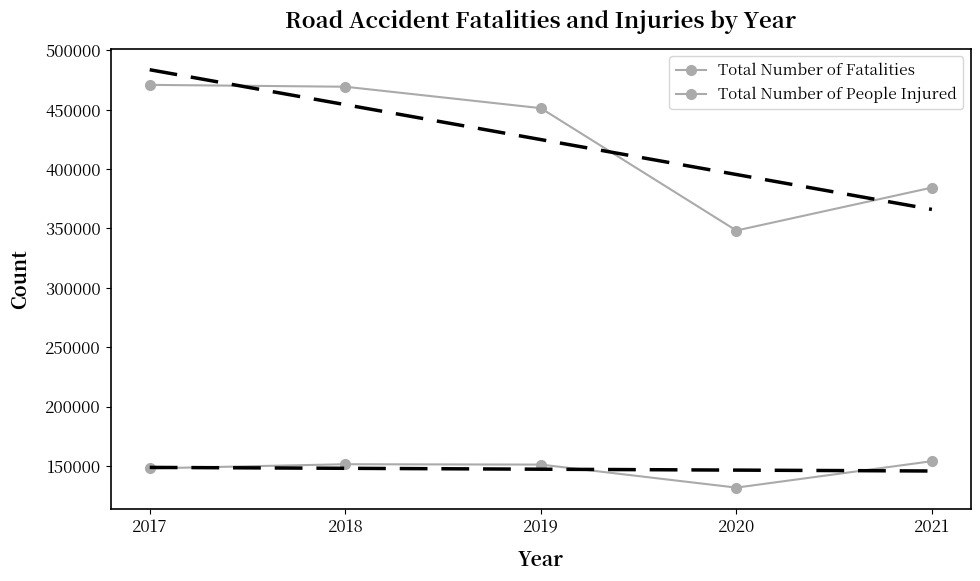

Where does the Total Number of People Injured series first go above 451361?

2017